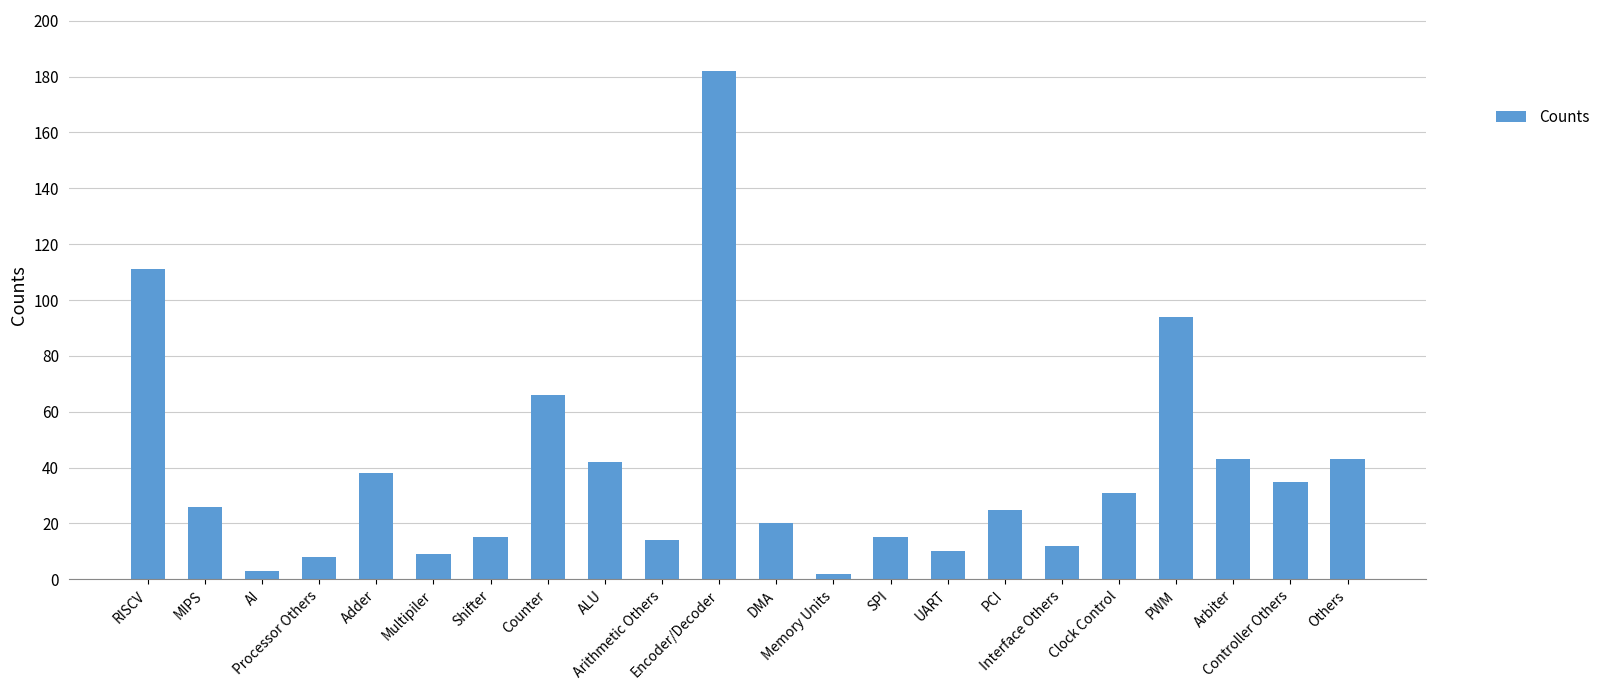

How many bars are there in total?

22